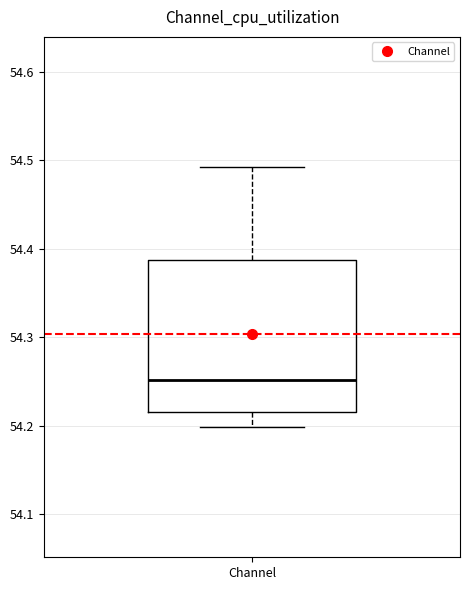

Read this box plot against the y-axis: the position of the median line, the range covered by the box, and the ends of both whiskers. The values are not printed on the chart, so give them approximately, as read against the axis.

median 54.25, box 54.22 to 54.39, whiskers 54.20 to 54.49